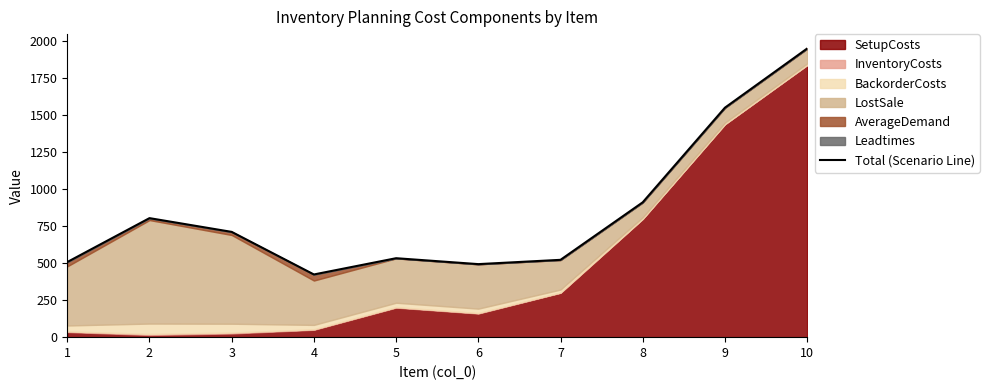

What is the sum of all values?

8416